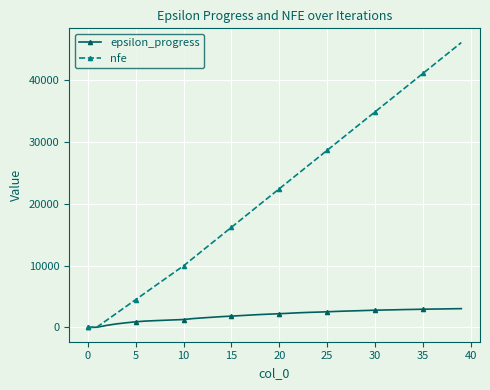

List the series in order of their overall mean, lowest first.

epsilon_progress, nfe